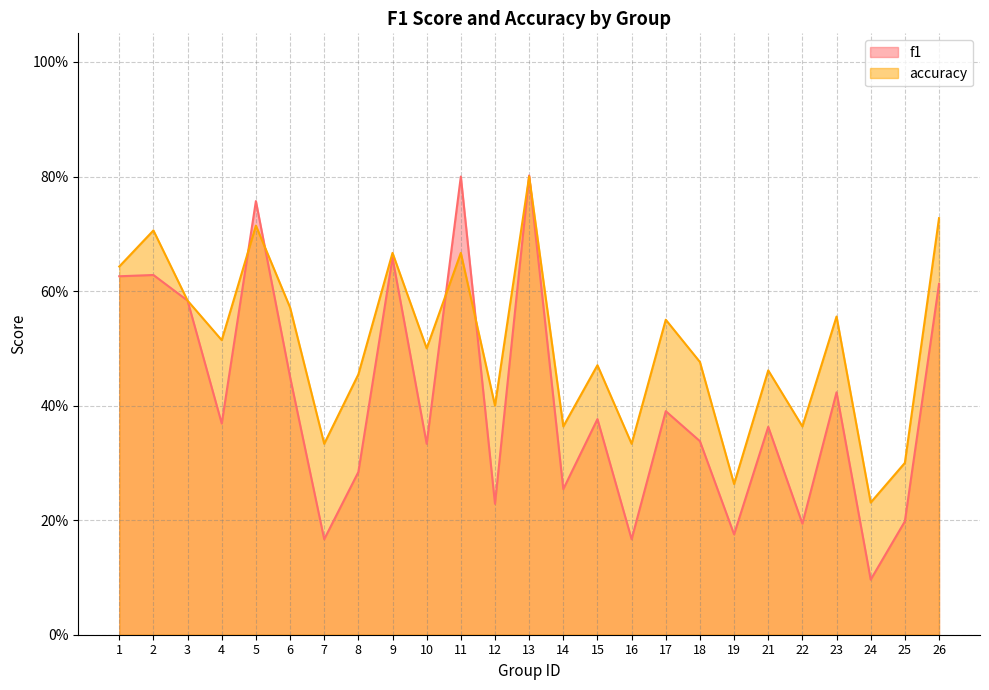

Between 4 and 22, which is larger?

4